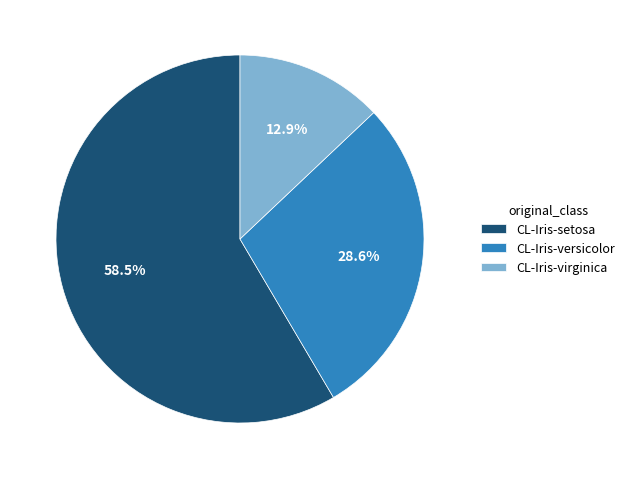

Does CL-Iris-versicolor represent more than half of the total?

No